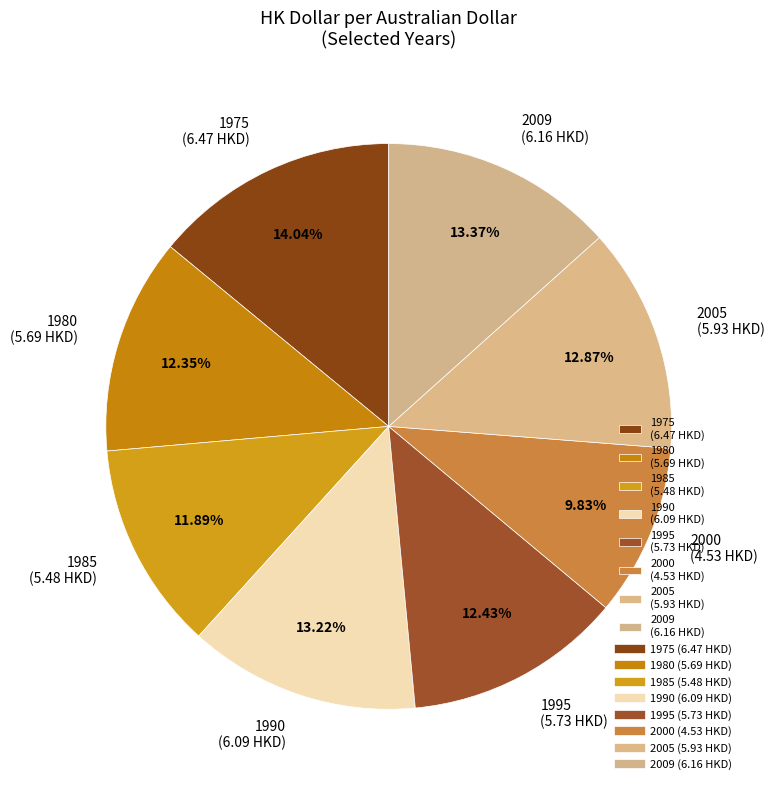

How many slices are in this pie chart?

8